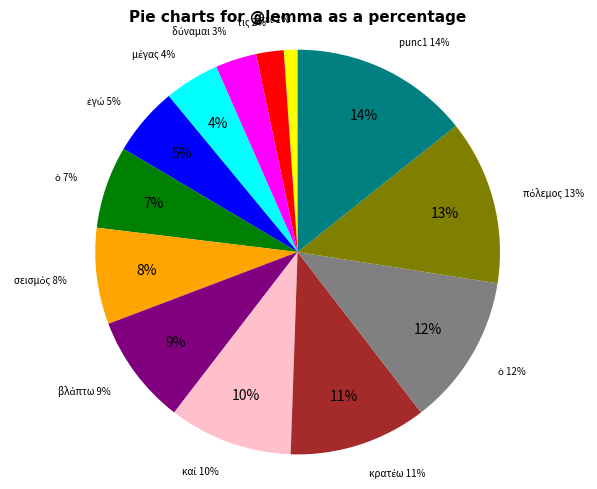

What is the total percentage of βλάπτω and ἐγώ?

14.3%